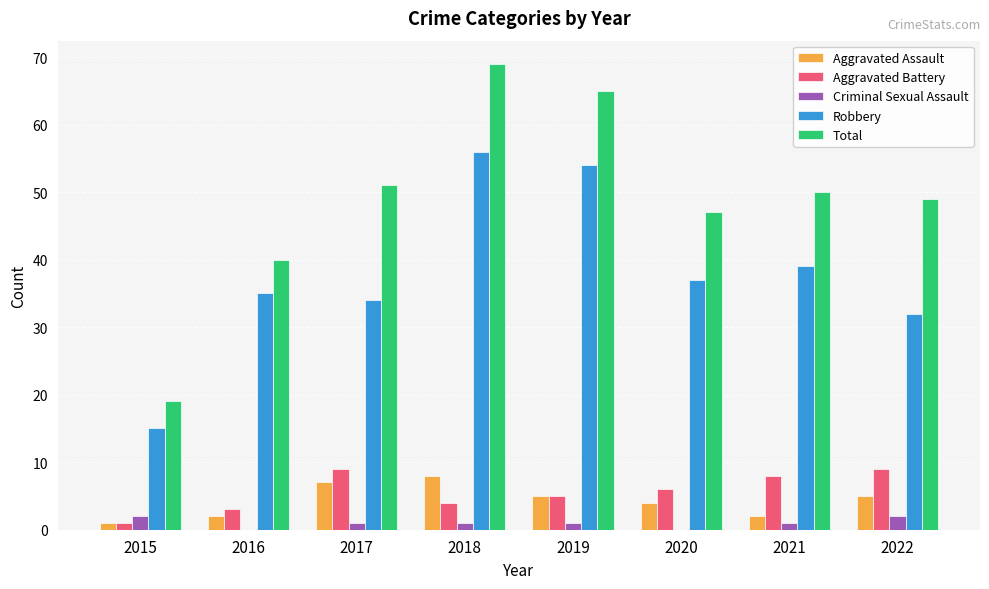

Are the bars grouped side by side (vs. stacked)?

Yes